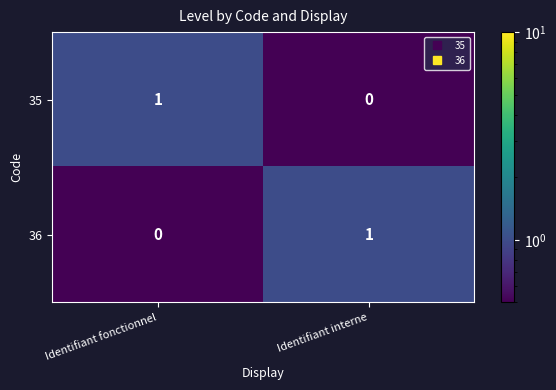

What is the total value across all series at Identifiant fonctionnel?

1